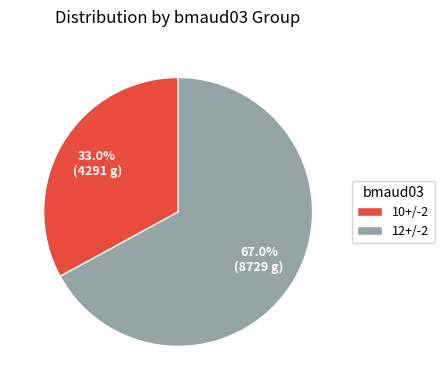

To the nearest percent, what portion does 12+/-2 represent?

67%